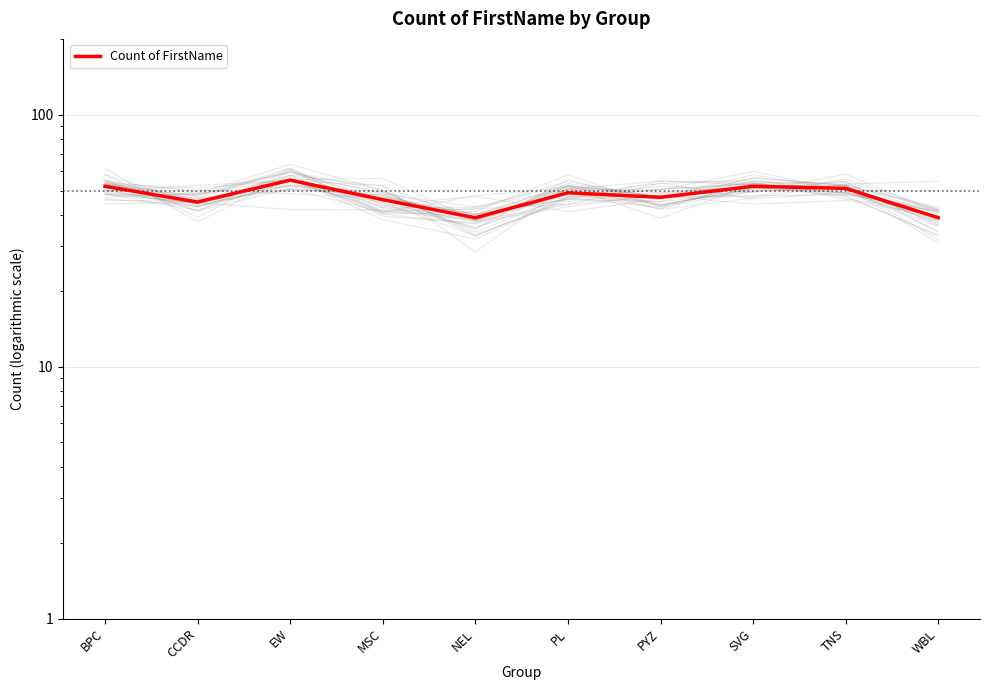

Rank the categories by value from highest to lowest.

EW, BPC, SVG, TNS, PL, PYZ, MSC, CCDR, NEL, WBL